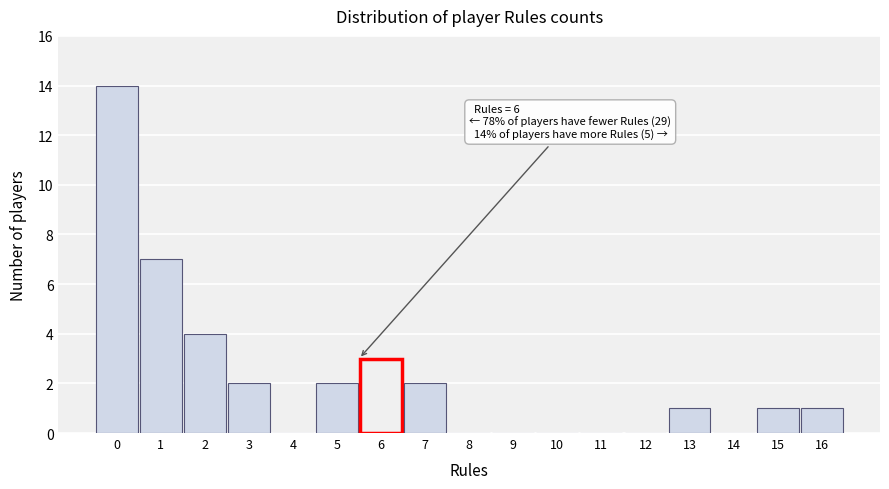

Reading left to right, what are all the values shown in this chart?

0=14	1=7	2=4	3=2	4=0	5=2	6=3	7=2	8=0	9=0	10=0	11=0	12=0	13=1	14=0	15=1	16=1